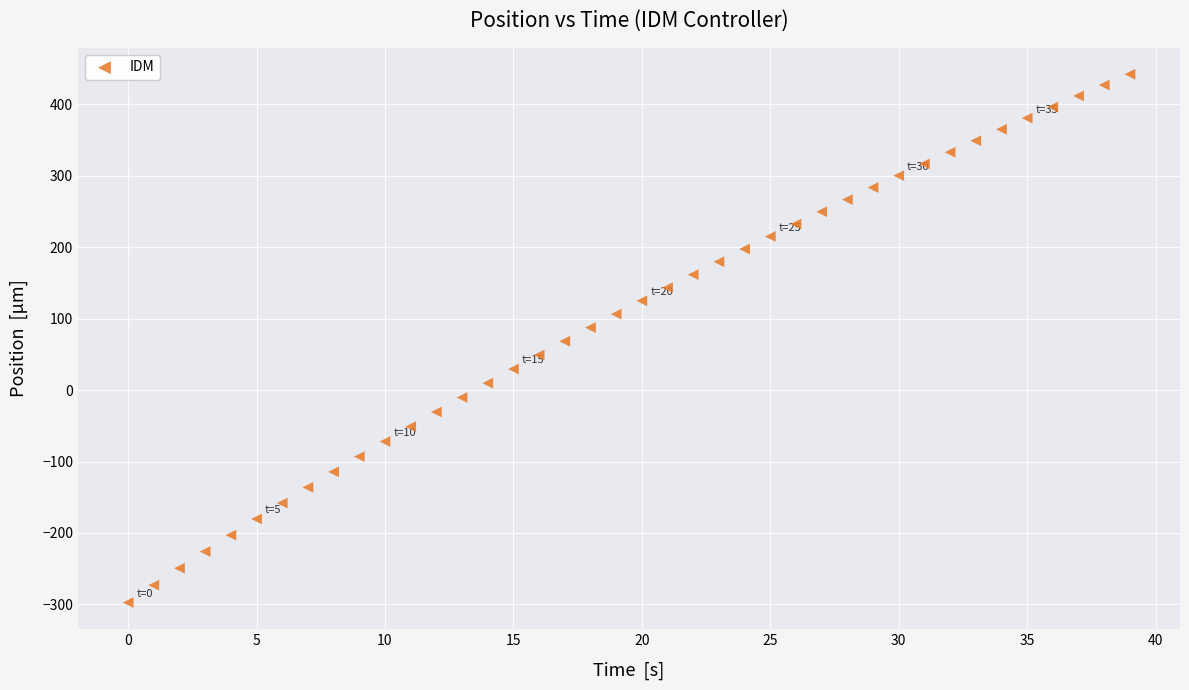

What is the range of Y values (max minus min)?

739.7